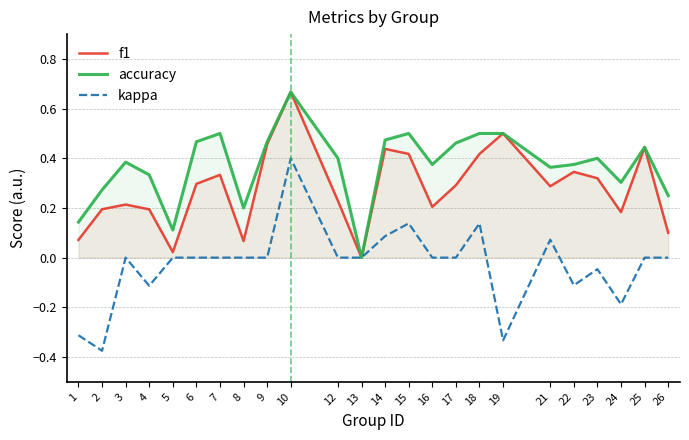

What is the greatest value displayed?

0.7